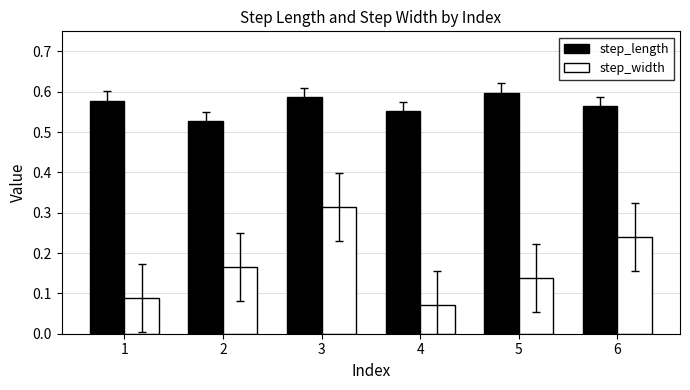

At how many categories does at least one series exceed 0?

6